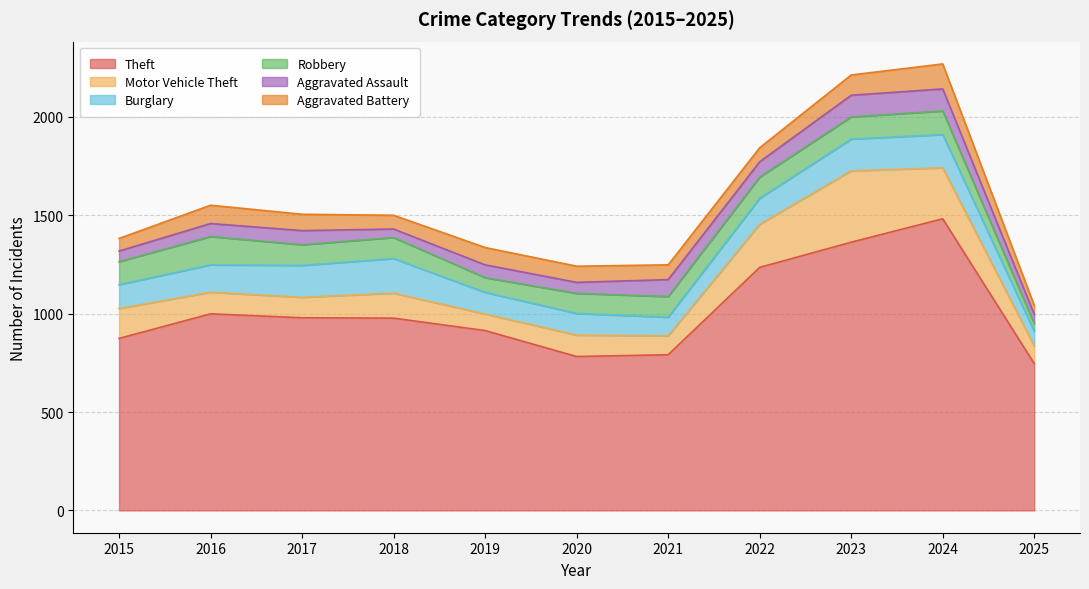

What is the difference between the maximum and second lowest values in the Aggravated Assault series?

65